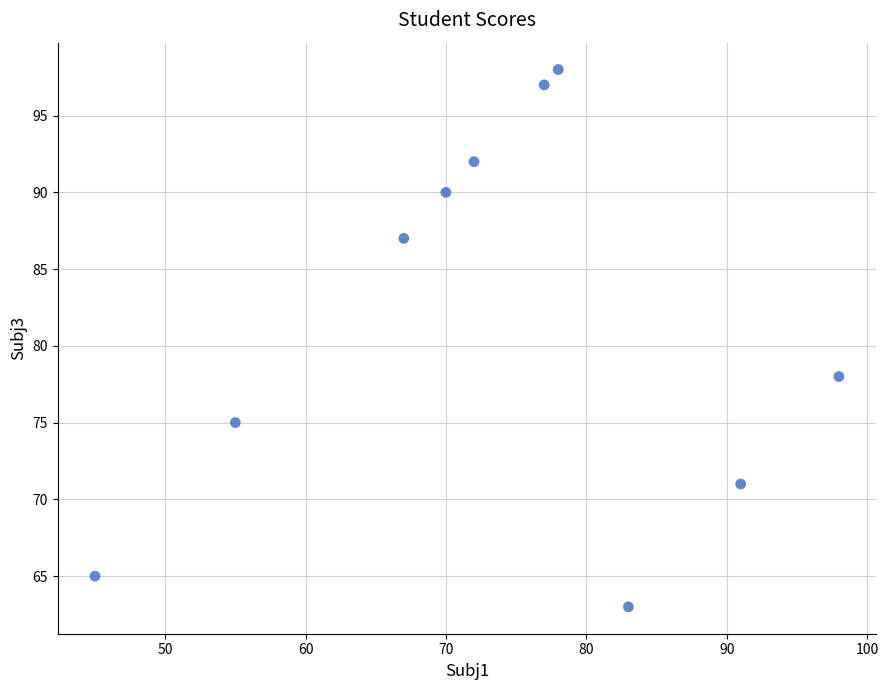

What Y value in the scatter plot is closest to 80?

78